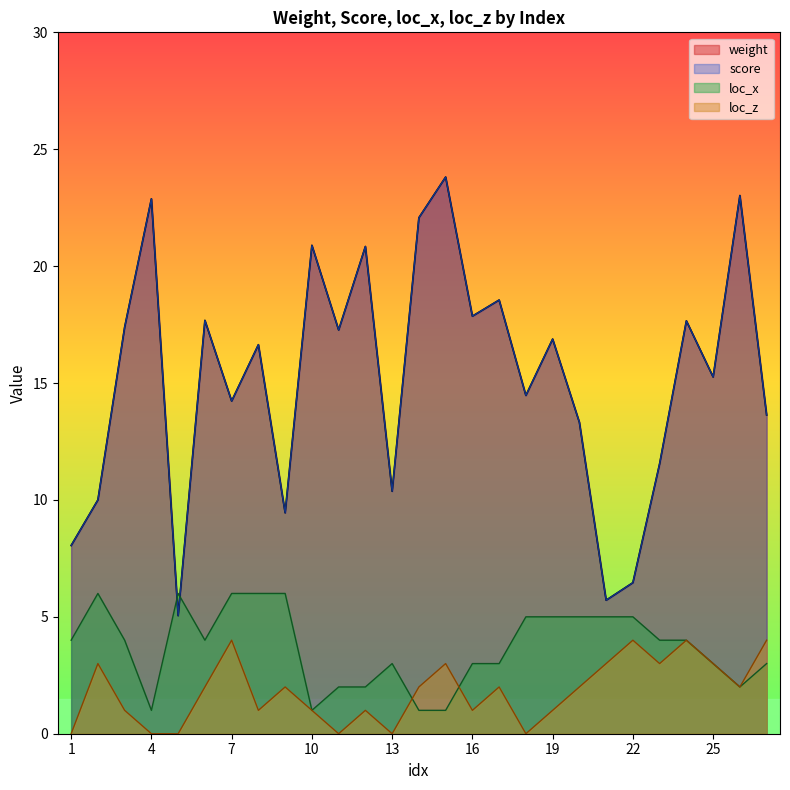

What is the difference between the highest and lowest values at 4?

22.9